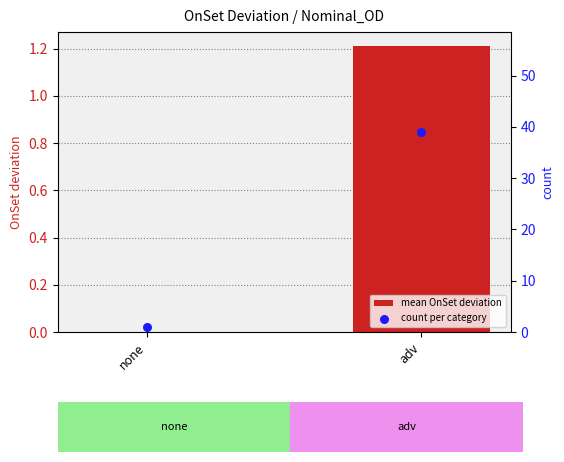

What are all the series names shown in the legend?

mean OnSet deviation, count per category